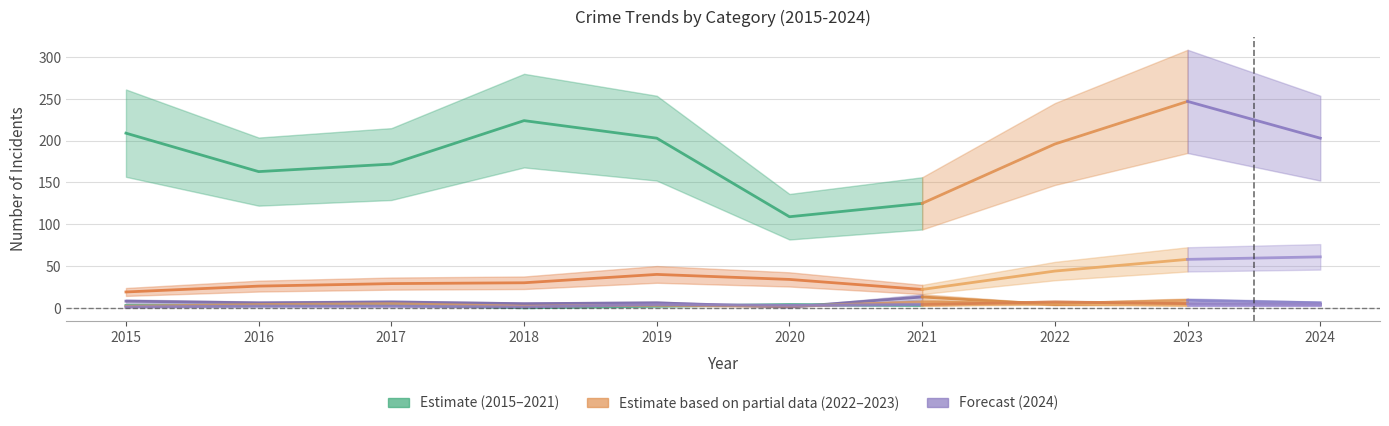

What is the approximate value of Aggravated Assault at 2024?

6